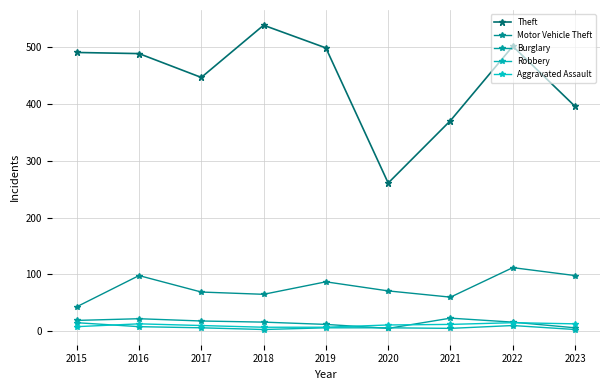

After their last crossing, which series has the higher values: Burglary or Aggravated Assault?

Aggravated Assault